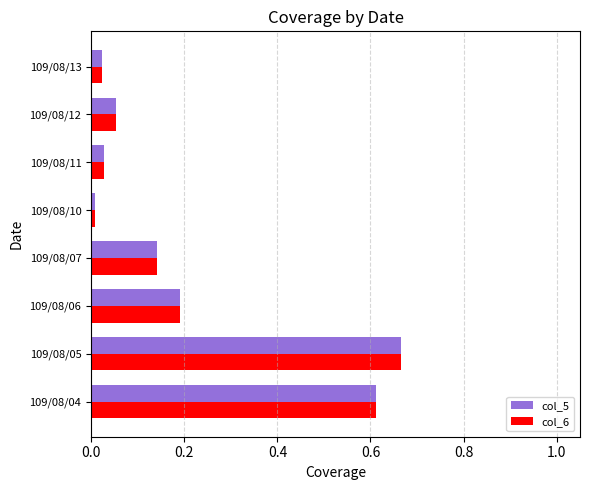

Which category has the highest value across all series?

109/08/05